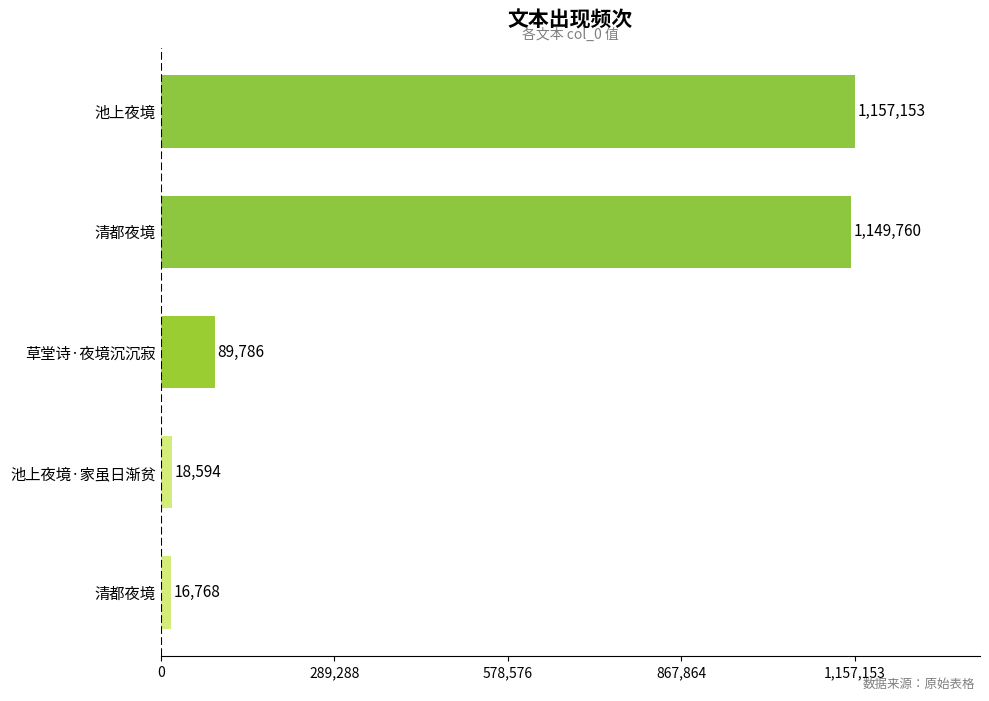

Does the chart contain stacked bars?

No